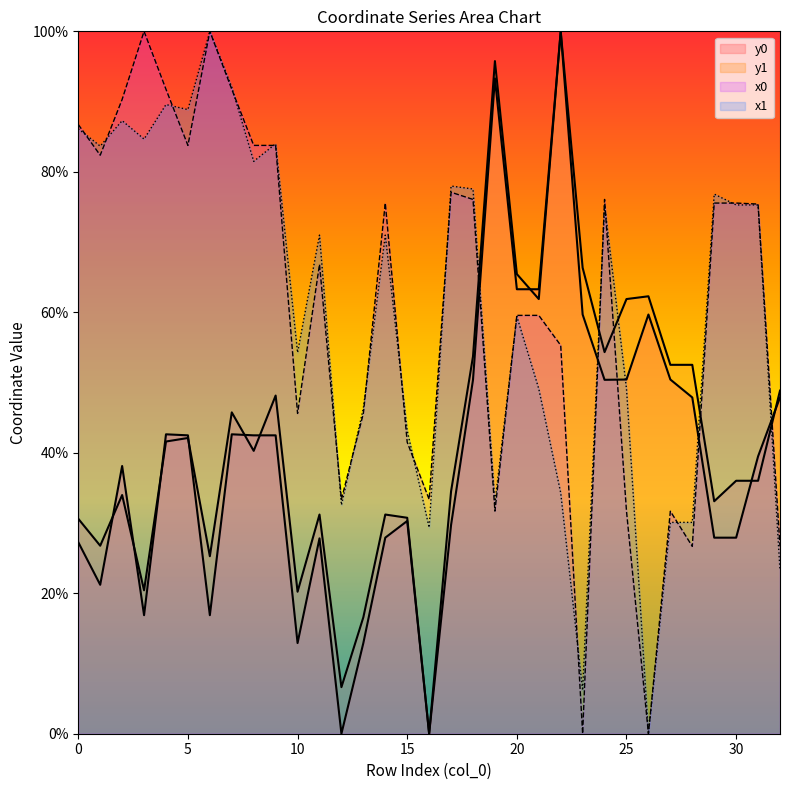

What is the spread (max minus min) of values at 13?

33.4